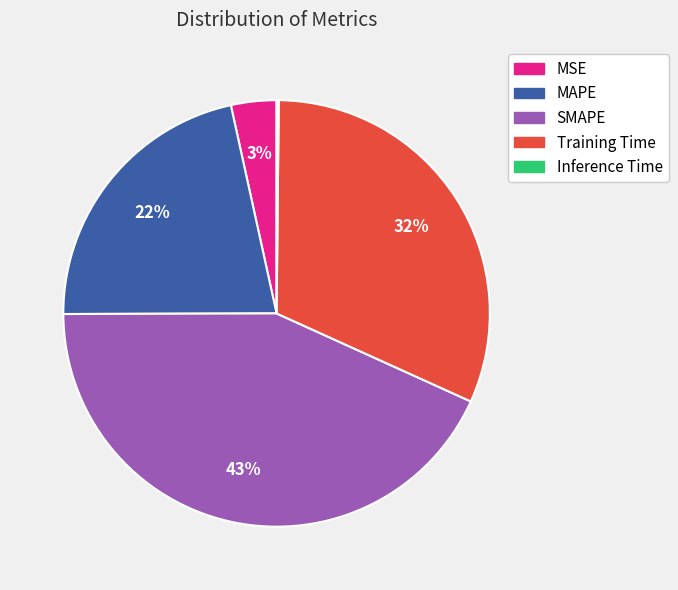

To the nearest percent, what percentage of the pie is Training Time?

32%